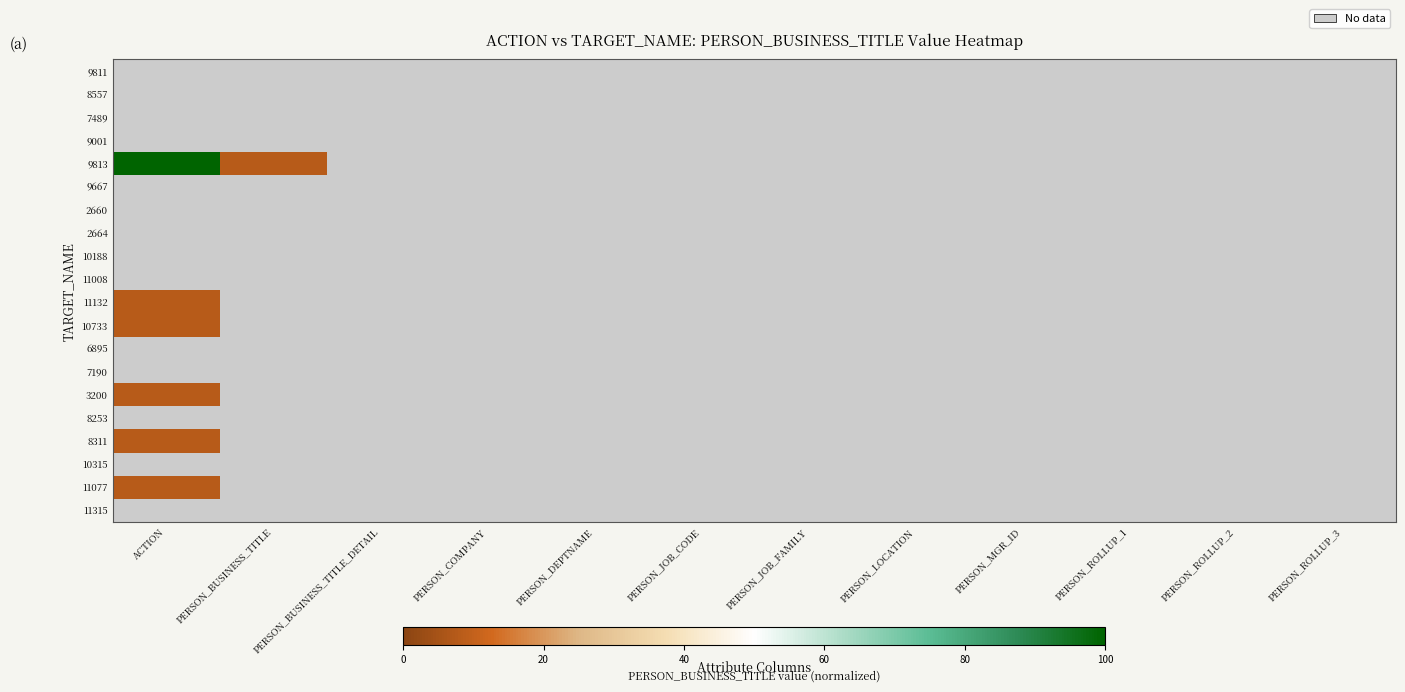

How many distinct data groups are displayed?

20